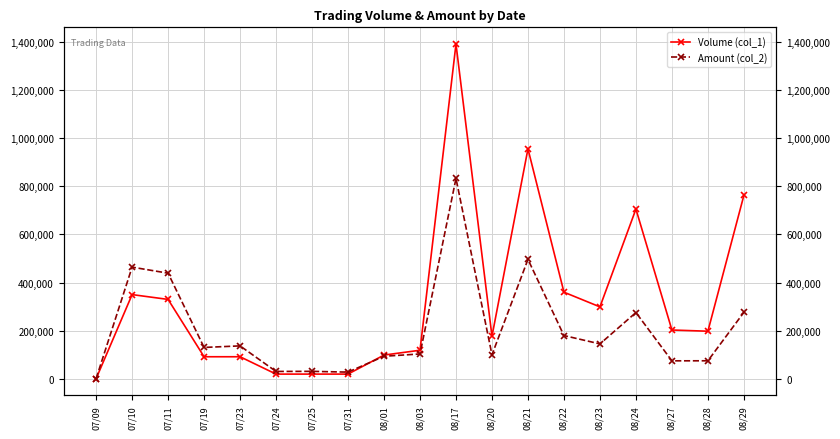

Which has a higher value, 07/24 or 08/22?

08/22